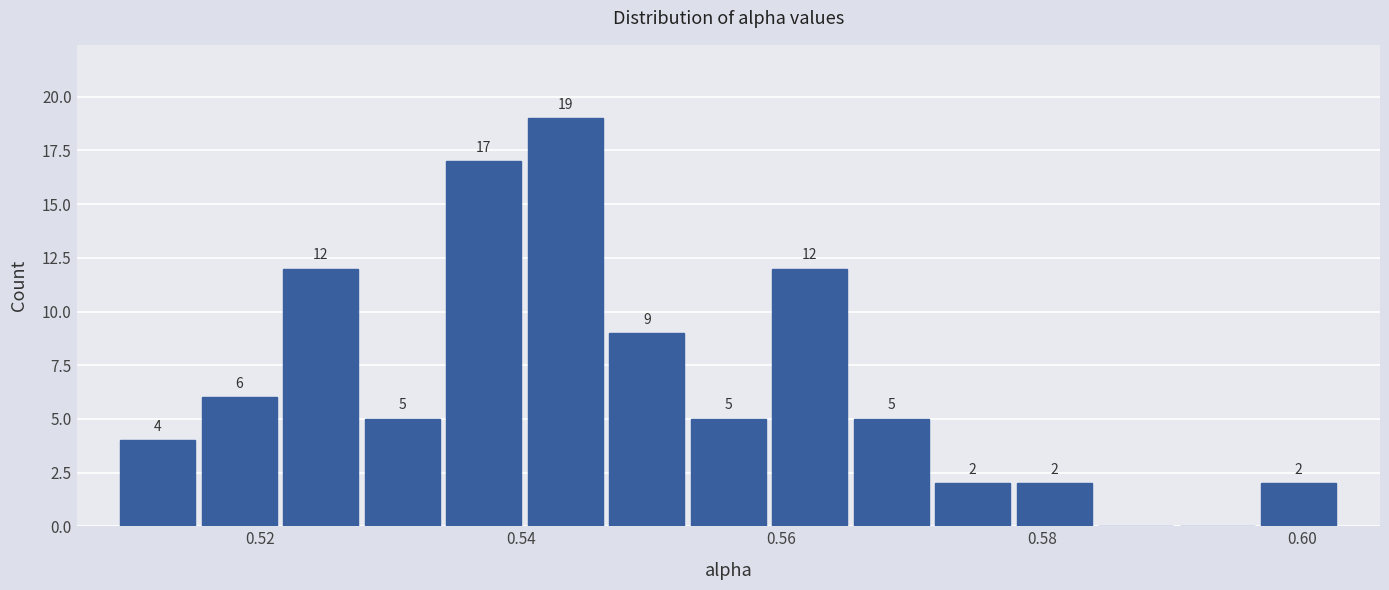

Read against the x-axis, roughly where is the centre of the tallest bar?

0.544